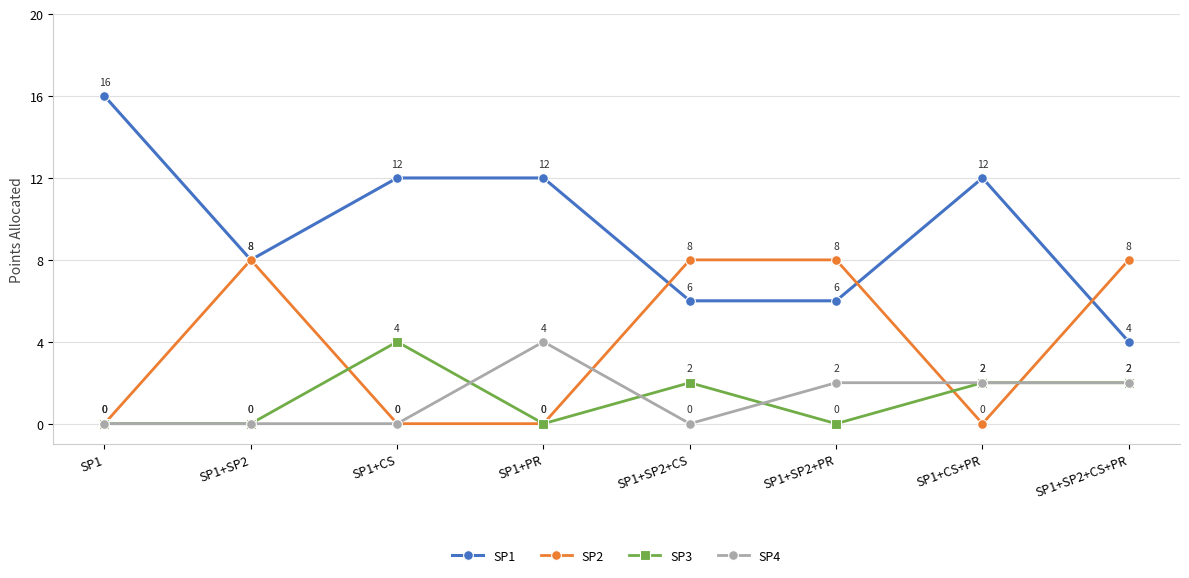

True or false: SP1 and SP3 intersect in this chart.

False